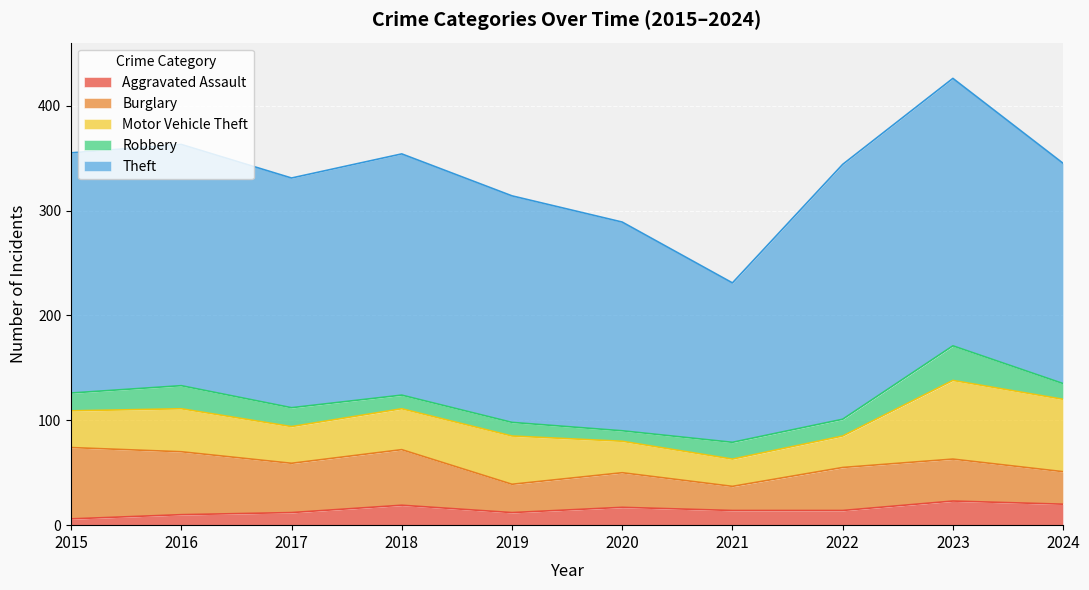

Which series has the largest total across all categories?

Theft